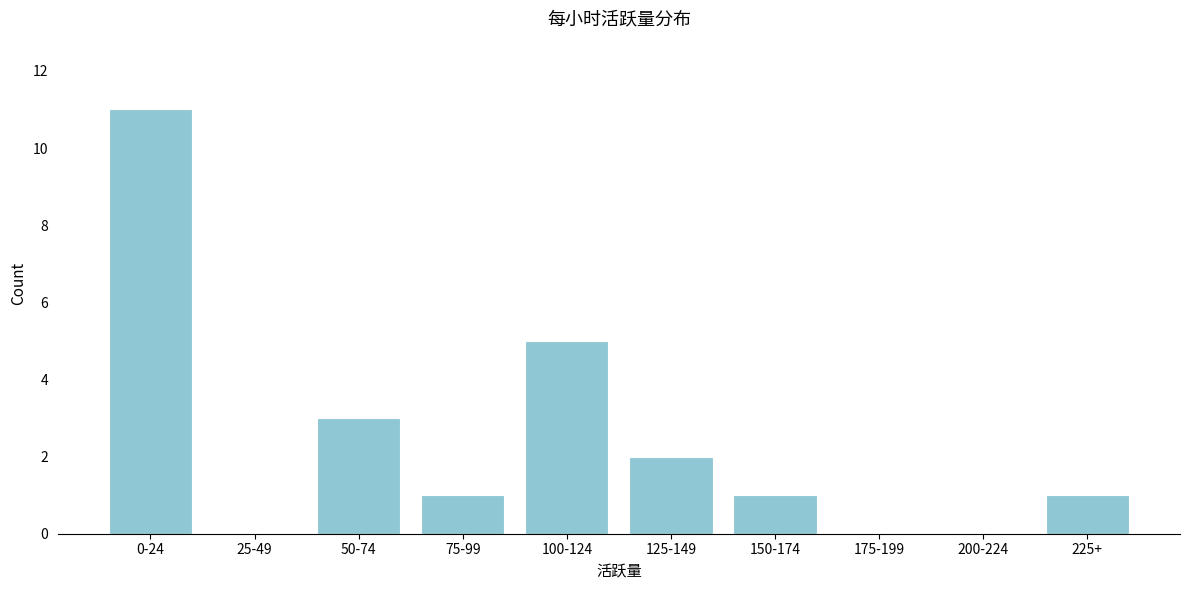

Reading right to left, transcribe all the data shown in this chart.

225+=1	200-224=0	175-199=0	150-174=1	125-149=2	100-124=5	75-99=1	50-74=3	25-49=0	0-24=11